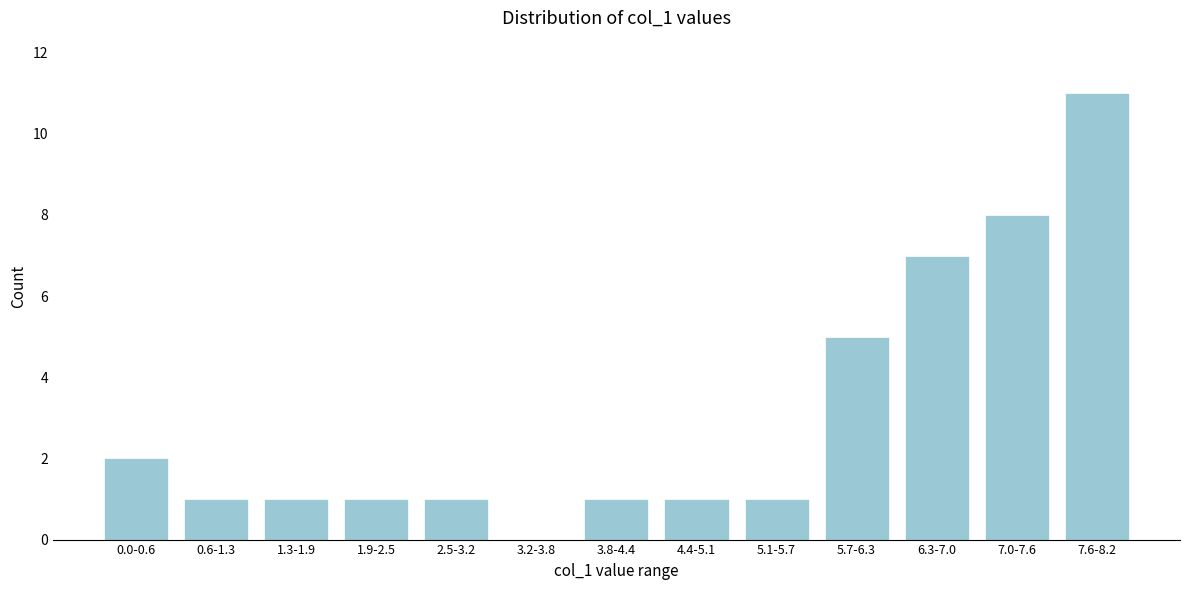

Reading left to right, extract all data points from this chart.

0.0-0.6=2	0.6-1.3=1	1.3-1.9=1	1.9-2.5=1	2.5-3.2=1	3.2-3.8=0	3.8-4.4=1	4.4-5.1=1	5.1-5.7=1	5.7-6.3=5	6.3-7.0=7	7.0-7.6=8	7.6-8.2=11